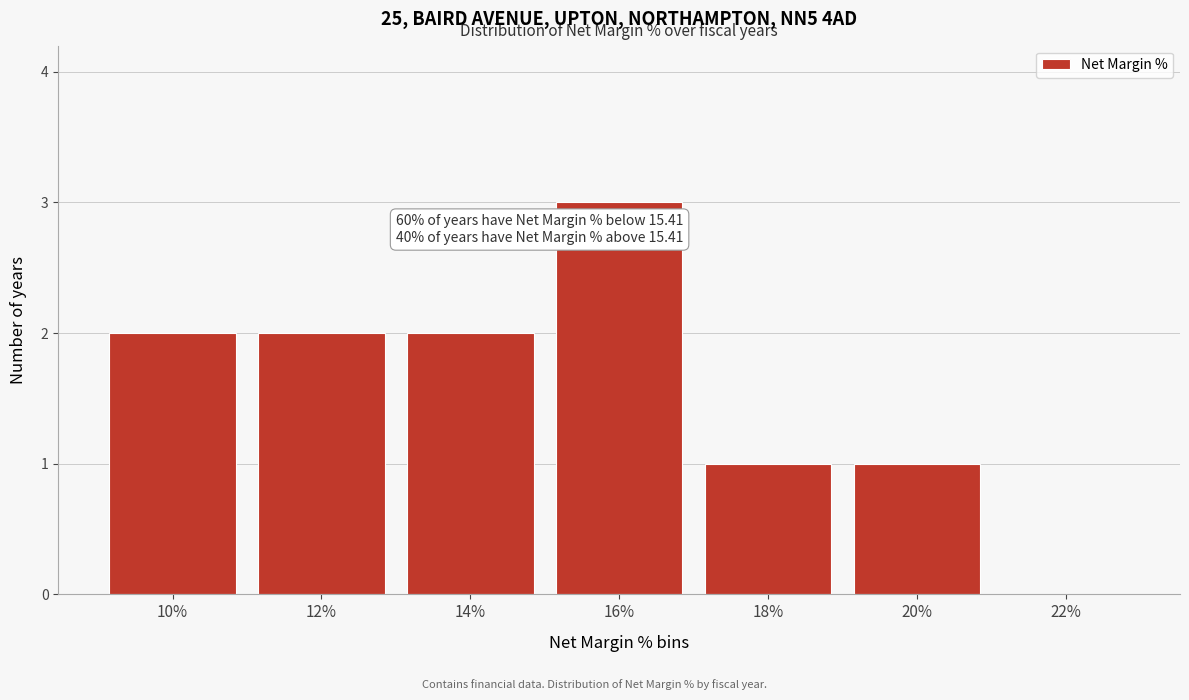

Reading left to right, what are all the values shown in this chart?

10%=2	12%=2	14%=2	16%=3	18%=1	20%=1	22%=0